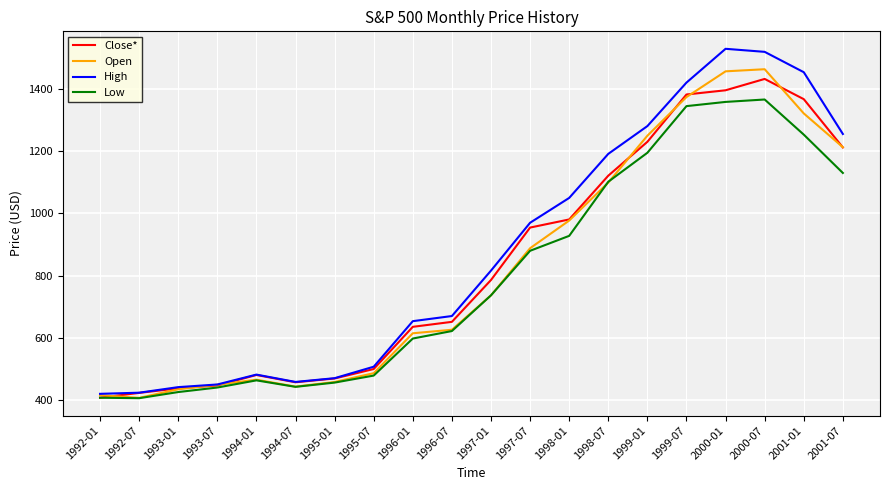

True or false: Low has more than 2 points higher than both neighbors.

False